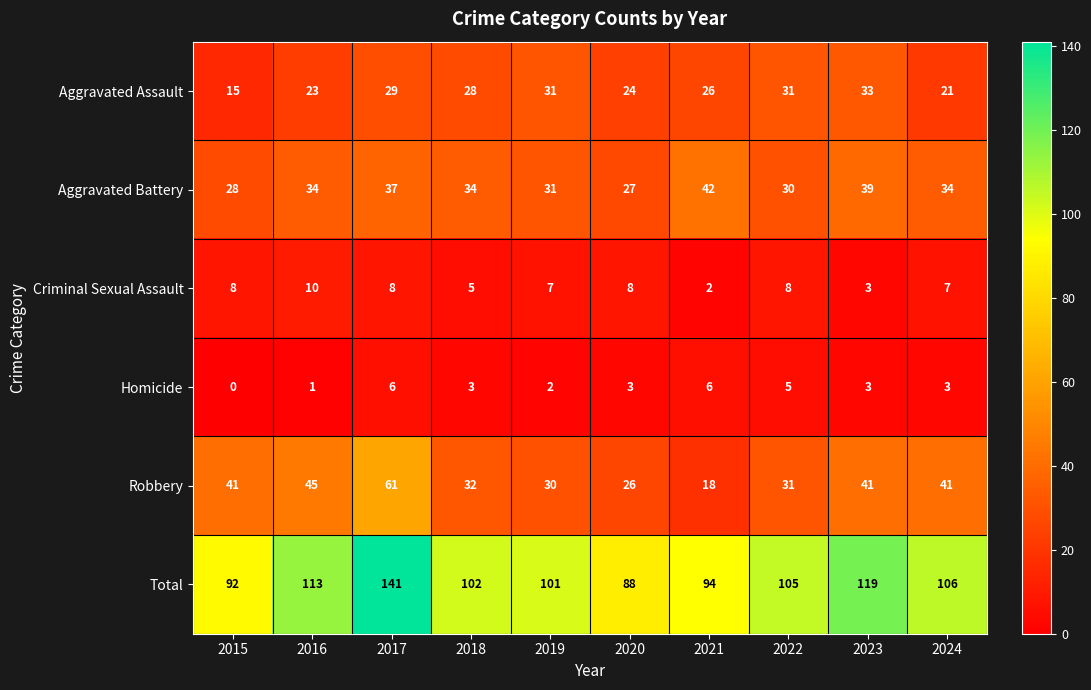

What is the difference between the maximum and minimum values in the Robbery series?

43